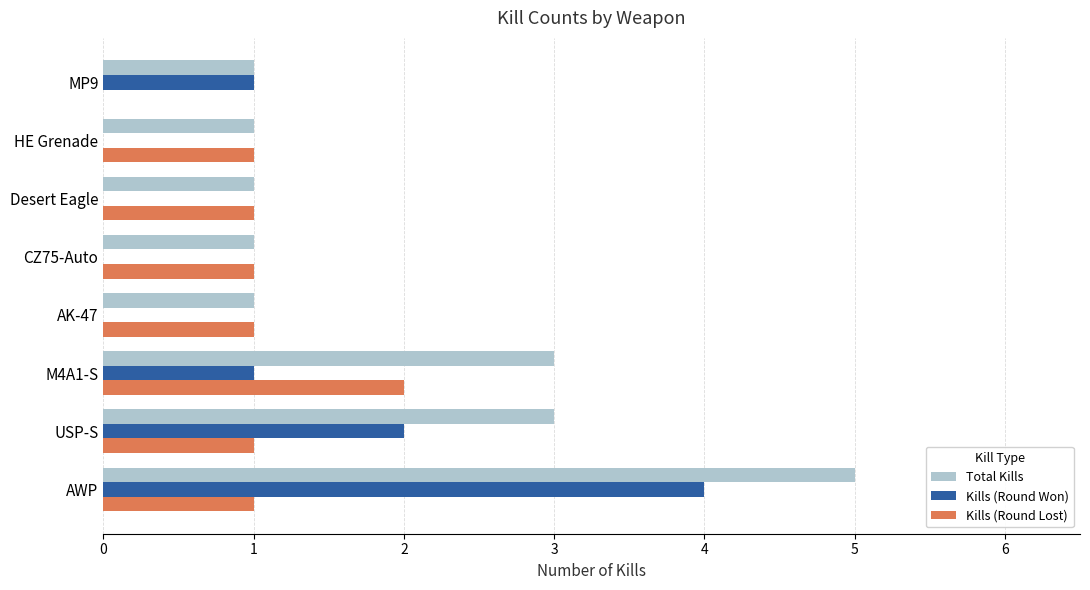

What is the sum of all Kills (Round Won) values?

8